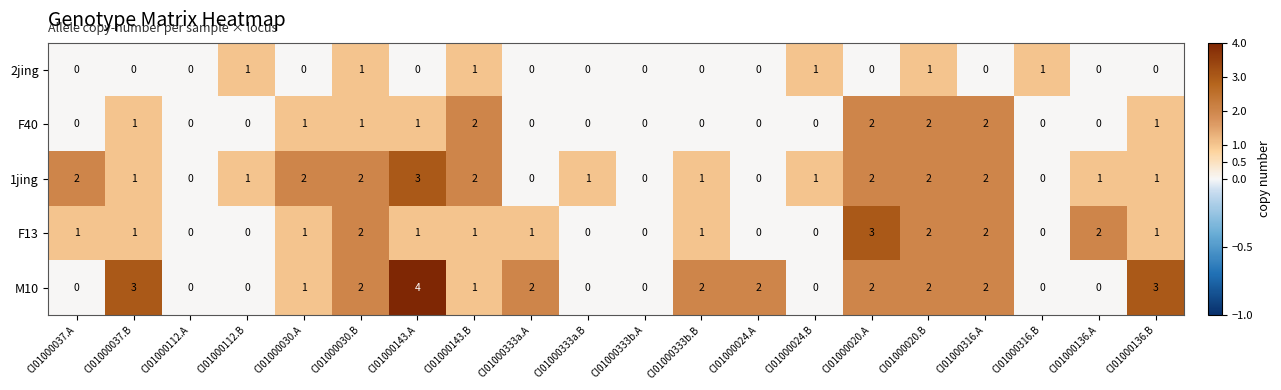

The M10 series shows 0 at CI01000112.B. True or false?

True